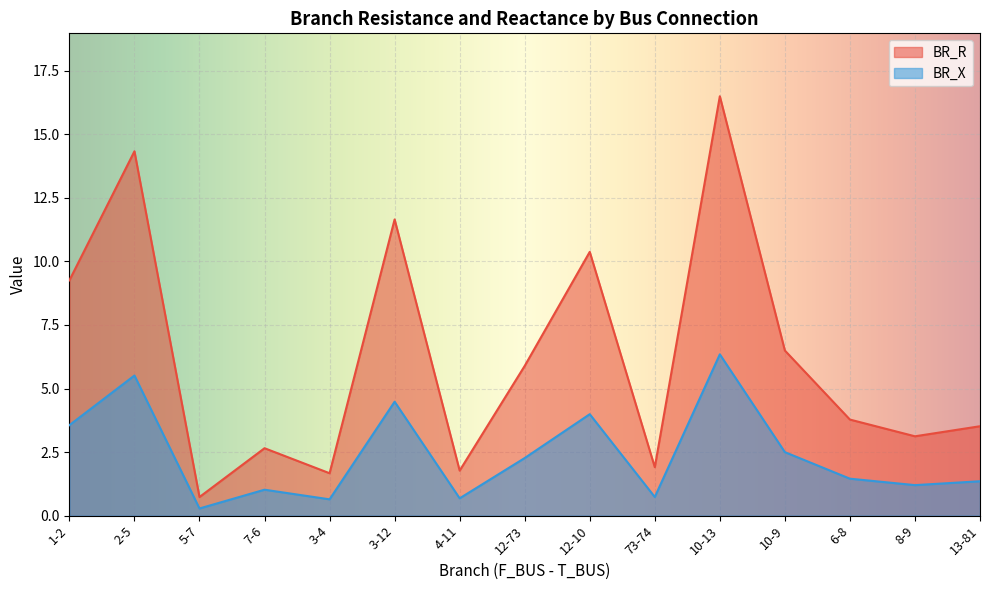

Reading right to left, extract all data points from this chart.

BR_R: 3.5	3.1	3.8	6.5	16.5	1.9	10.4	5.9	1.8	11.7	1.7	2.7	0.7	14.3	9.3
BR_X: 1.4	1.2	1.5	2.5	6.3	0.7	4.0	2.3	0.7	4.5	0.6	1.0	0.3	5.5	3.6